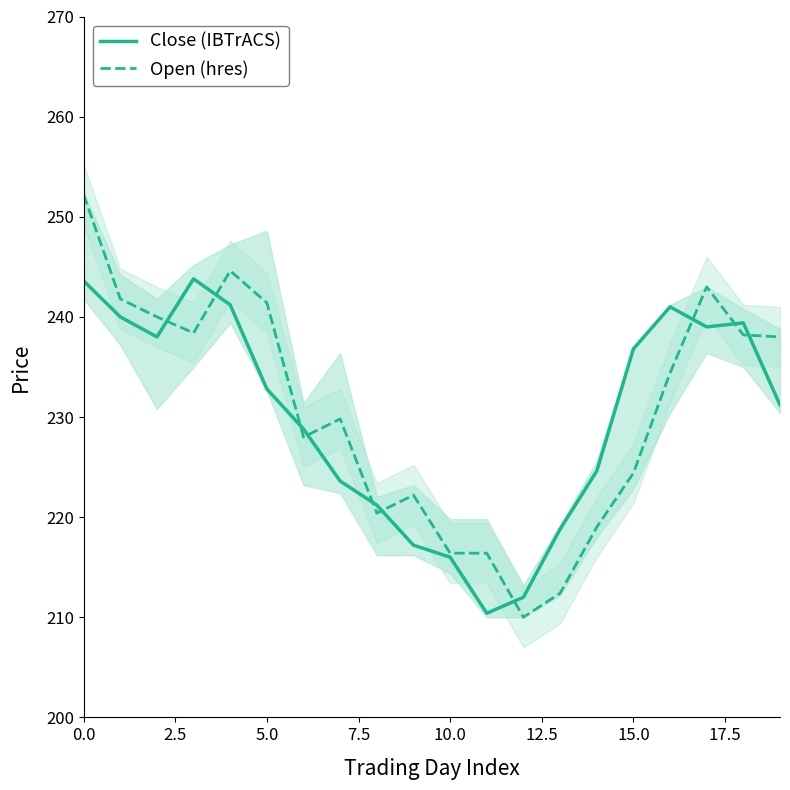

Reading left to right, what are all the values shown in this chart?

Close (IBTrACS): 243.6	240.0	238.0	243.8	241.2	232.8	228.8	223.6	221.2	217.2	216.0	210.4	212.0	218.8	224.6	236.8	241.0	239.0	239.4	231.2
Open (hres): 252.2	241.8	240.0	238.4	244.6	241.4	228.0	229.8	220.4	222.2	216.4	216.4	210.0	212.4	219.0	224.4	234.4	243.0	238.2	238.0